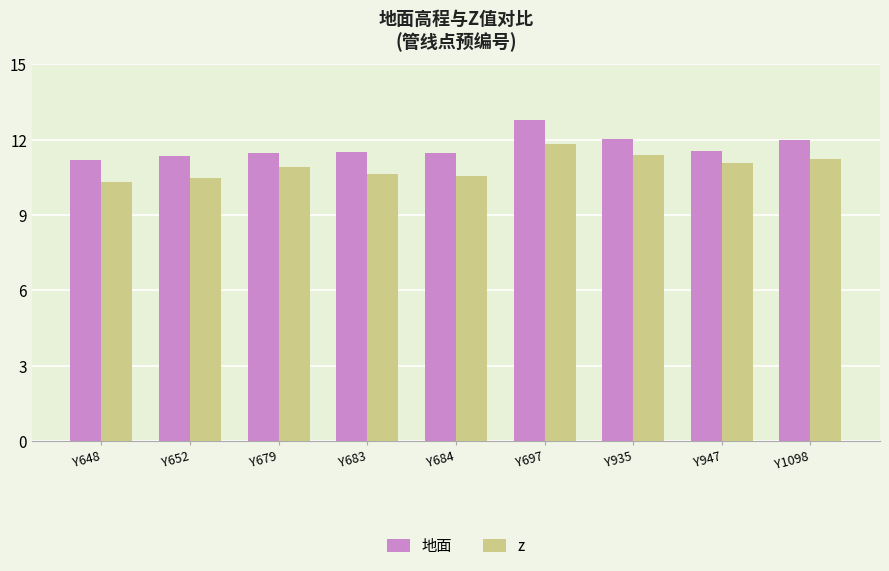

How many bars are there in each group?

2